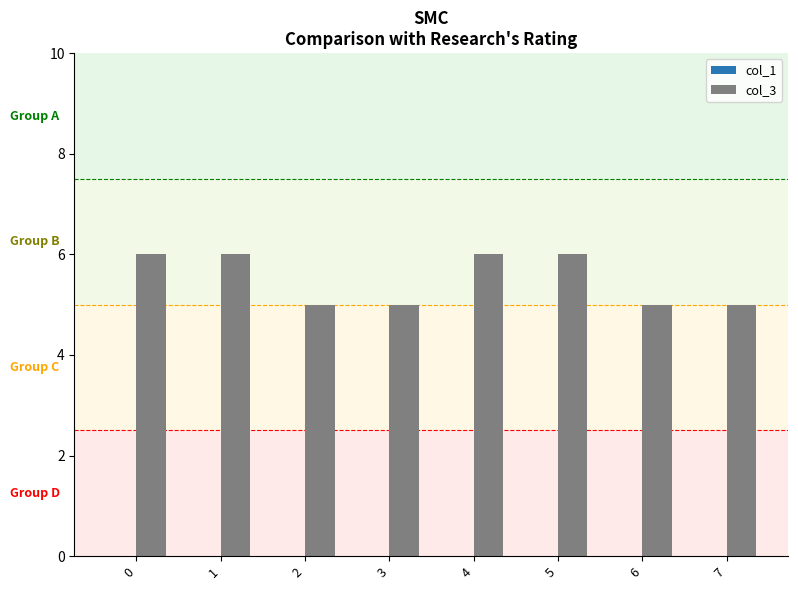

What is the value of the 1st bar from the left?

6